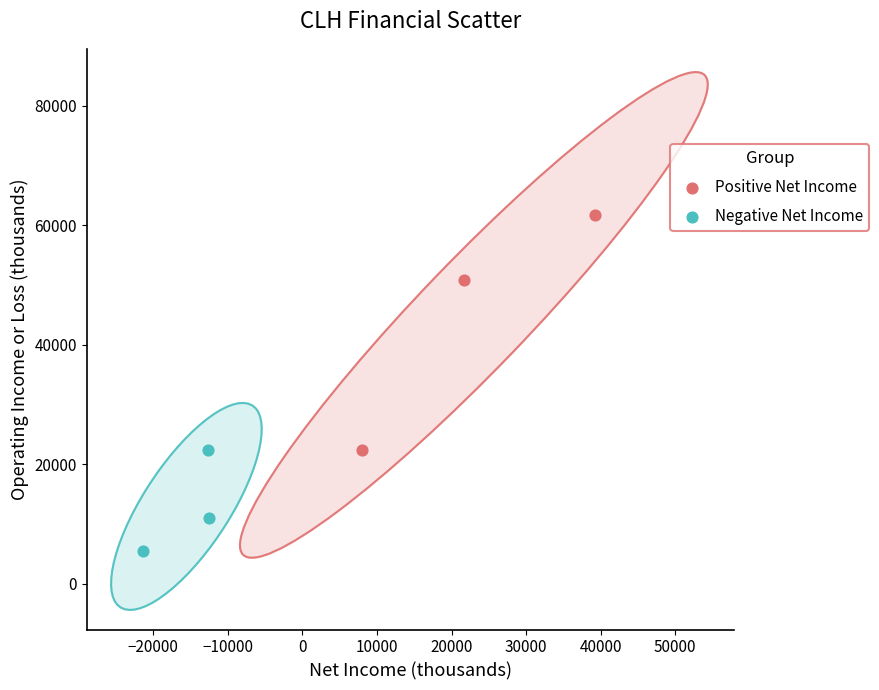

Which series reaches the minimum Y coordinate?

Negative Net Income